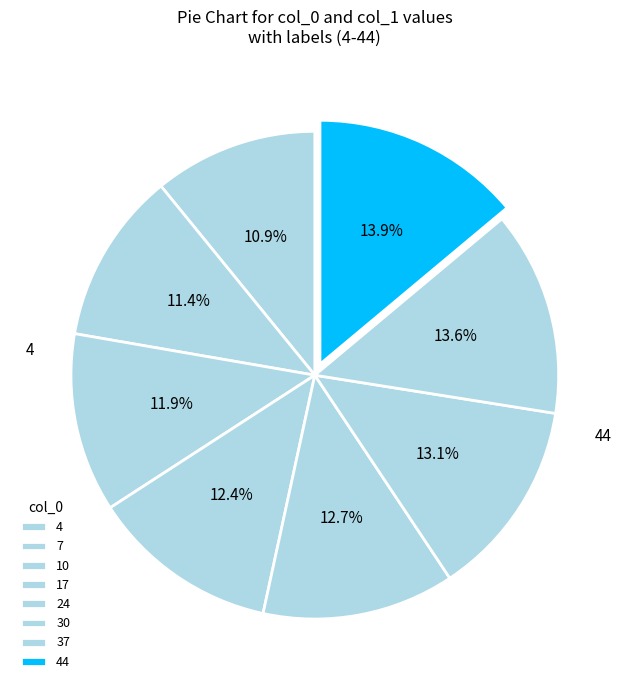

How many segments does this pie chart have?

8